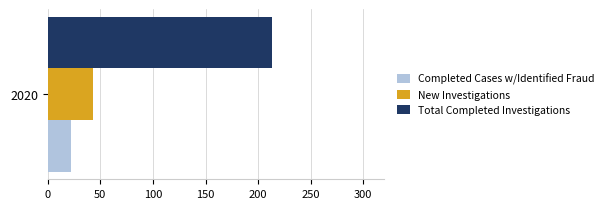

The value of New Investigations at 2020 is 23. True or false?

False